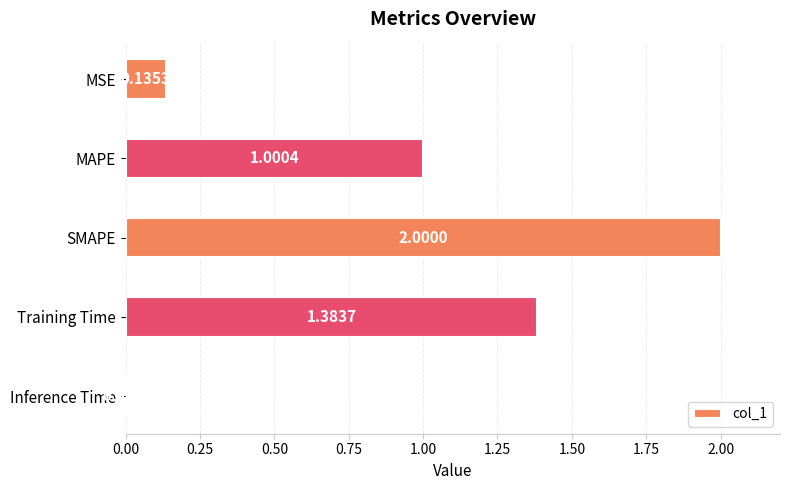

How many distinct data groups are displayed?

1